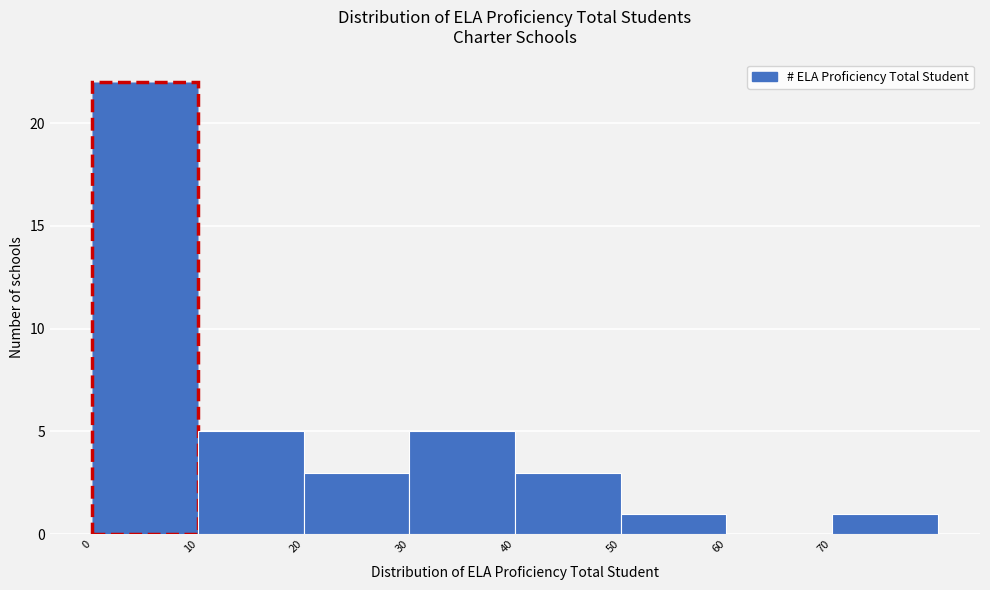

What is the height of the bar covering 20 to 30 on the x-axis? The values are not printed on the chart, so give them approximately, as read against the axis.

3